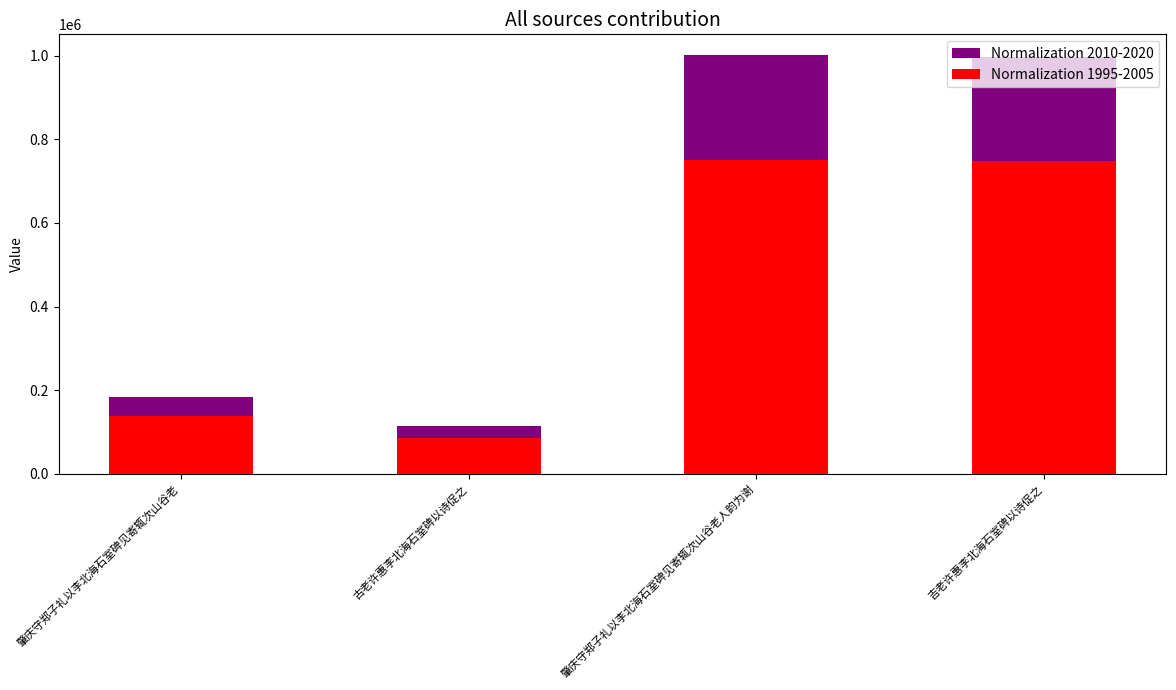

Which series has the largest range (max minus min)?

Normalization 2010-2020